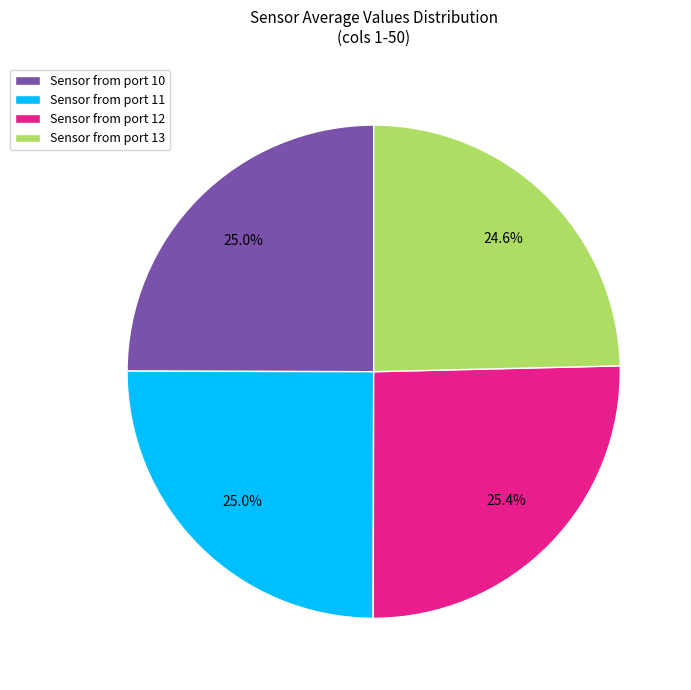

What percentage do Sensor from port 12 and Sensor from port 13 together represent?

50.0%